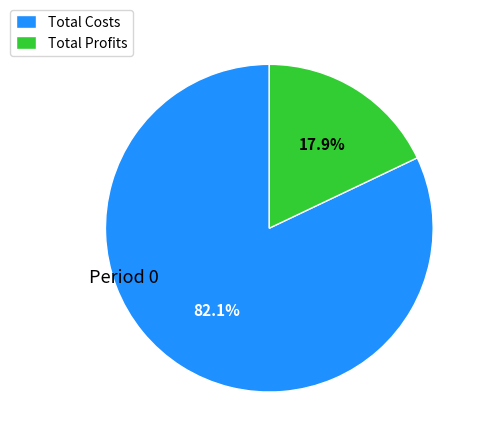

Is there any slice that represents more than half of the pie?

Yes